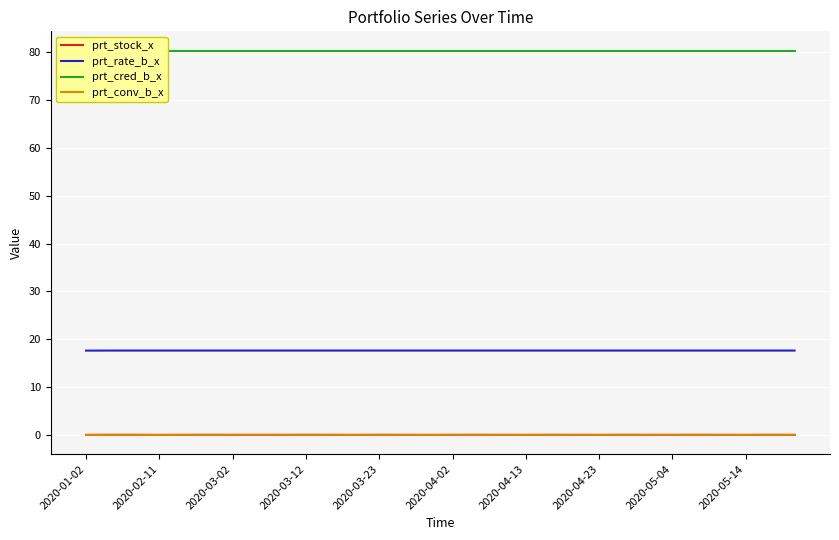

True or false: prt_rate_b_x and prt_stock_x intersect in this chart.

False